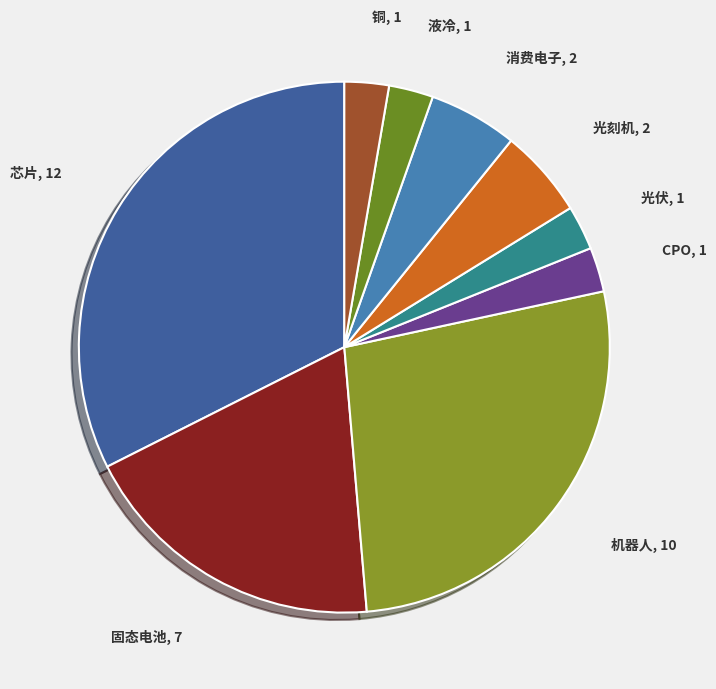

Which category has the biggest portion of the pie?

芯片